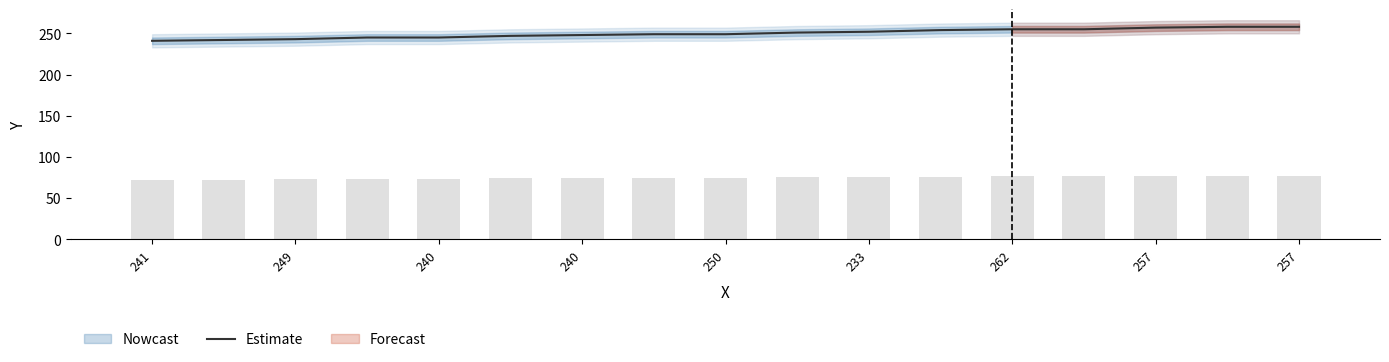

Which category has the highest value across all series?

15